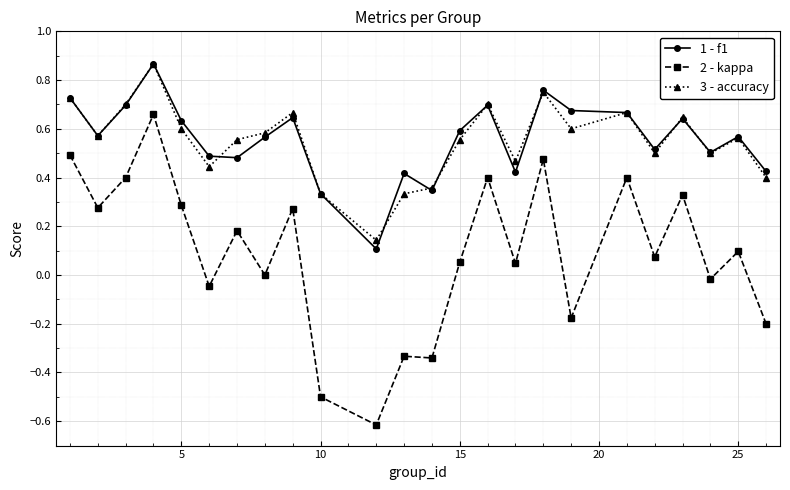

What is the smallest value displayed?

-0.6